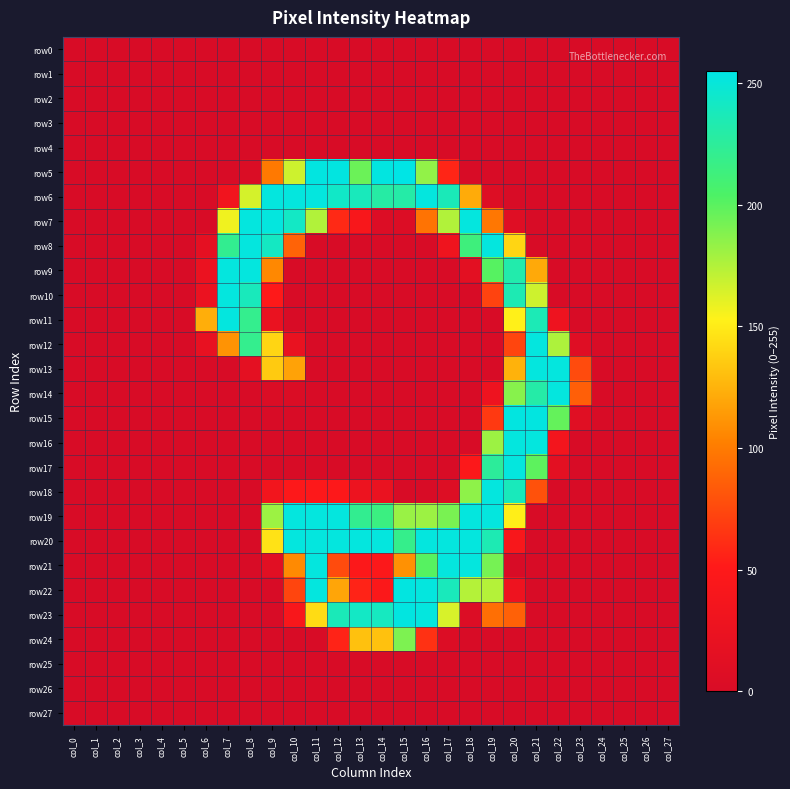

Reading left to right, transcribe all the data shown in this chart.

row0: col_0=0	col_1=0	col_2=0	col_3=0	col_4=0	col_5=0	col_6=0	col_7=0	col_8=0	col_9=0	col_10=0	col_11=0	col_12=0	col_13=0	col_14=0	col_15=0	col_16=0	col_17=0	col_18=0	col_19=0	col_20=0	col_21=0	col_22=0	col_23=0	col_24=0	col_25=0	col_26=0	col_27=0
row1: col_0=0	col_1=0	col_2=0	col_3=0	col_4=0	col_5=0	col_6=0	col_7=0	col_8=0	col_9=0	col_10=0	col_11=0	col_12=0	col_13=0	col_14=0	col_15=0	col_16=0	col_17=0	col_18=0	col_19=0	col_20=0	col_21=0	col_22=0	col_23=0	col_24=0	col_25=0	col_26=0	col_27=0
row2: col_0=0	col_1=0	col_2=0	col_3=0	col_4=0	col_5=0	col_6=0	col_7=0	col_8=0	col_9=0	col_10=0	col_11=0	col_12=0	col_13=0	col_14=0	col_15=0	col_16=0	col_17=0	col_18=0	col_19=0	col_20=0	col_21=0	col_22=0	col_23=0	col_24=0	col_25=0	col_26=0	col_27=0
row3: col_0=0	col_1=0	col_2=0	col_3=0	col_4=0	col_5=0	col_6=0	col_7=0	col_8=0	col_9=0	col_10=0	col_11=0	col_12=0	col_13=0	col_14=0	col_15=0	col_16=0	col_17=0	col_18=0	col_19=0	col_20=0	col_21=0	col_22=0	col_23=0	col_24=0	col_25=0	col_26=0	col_27=0
row4: col_0=0	col_1=0	col_2=0	col_3=0	col_4=0	col_5=0	col_6=0	col_7=0	col_8=0	col_9=0	col_10=0	col_11=0	col_12=0	col_13=0	col_14=0	col_15=0	col_16=0	col_17=0	col_18=0	col_19=0	col_20=0	col_21=0	col_22=0	col_23=0	col_24=0	col_25=0	col_26=0	col_27=0
row5: col_0=0	col_1=0	col_2=0	col_3=0	col_4=0	col_5=0	col_6=0	col_7=0	col_8=3	col_9=99	col_10=167	col_11=253	col_12=253	col_13=195	col_14=253	col_15=255	col_16=184	col_17=57	col_18=0	col_19=0	col_20=0	col_21=0	col_22=0	col_23=0	col_24=0	col_25=0	col_26=0	col_27=0
row6: col_0=0	col_1=0	col_2=0	col_3=0	col_4=0	col_5=0	col_6=0	col_7=33	col_8=165	col_9=252	col_10=252	col_11=252	col_12=243	col_13=238	col_14=229	col_15=230	col_16=252	col_17=237	col_18=122	col_19=7	col_20=0	col_21=0	col_22=0	col_23=0	col_24=0	col_25=0	col_26=0	col_27=0
row7: col_0=0	col_1=0	col_2=0	col_3=0	col_4=0	col_5=0	col_6=0	col_7=157	col_8=252	col_9=252	col_10=242	col_11=175	col_12=59	col_13=42	col_14=5	col_15=5	col_16=96	col_17=175	col_18=252	col_19=98	col_20=9	col_21=0	col_22=0	col_23=0	col_24=0	col_25=0	col_26=0	col_27=0
row8: col_0=0	col_1=0	col_2=0	col_3=0	col_4=0	col_5=0	col_6=17	col_7=221	col_8=252	col_9=241	col_10=88	col_11=0	col_12=0	col_13=0	col_14=0	col_15=0	col_16=0	col_17=30	col_18=213	col_19=252	col_20=140	col_21=0	col_22=0	col_23=0	col_24=0	col_25=0	col_26=0	col_27=0
row9: col_0=0	col_1=0	col_2=0	col_3=0	col_4=0	col_5=0	col_6=25	col_7=252	col_8=252	col_9=106	col_10=0	col_11=0	col_12=0	col_13=0	col_14=0	col_15=0	col_16=0	col_17=0	col_18=14	col_19=201	col_20=232	col_21=121	col_22=0	col_23=0	col_24=0	col_25=0	col_26=0	col_27=0
row10: col_0=0	col_1=0	col_2=0	col_3=0	col_4=0	col_5=0	col_6=25	col_7=252	col_8=238	col_9=51	col_10=0	col_11=0	col_12=0	col_13=0	col_14=0	col_15=0	col_16=0	col_17=0	col_18=0	col_19=72	col_20=235	col_21=167	col_22=0	col_23=0	col_24=0	col_25=0	col_26=0	col_27=0
row11: col_0=0	col_1=0	col_2=0	col_3=0	col_4=0	col_5=0	col_6=123	col_7=252	col_8=220	col_9=24	col_10=0	col_11=0	col_12=0	col_13=0	col_14=0	col_15=0	col_16=0	col_17=0	col_18=0	col_19=0	col_20=152	col_21=236	col_22=29	col_23=0	col_24=0	col_25=0	col_26=0	col_27=0
row12: col_0=0	col_1=0	col_2=0	col_3=0	col_4=0	col_5=0	col_6=21	col_7=111	col_8=220	col_9=140	col_10=23	col_11=0	col_12=0	col_13=0	col_14=0	col_15=0	col_16=0	col_17=0	col_18=0	col_19=0	col_20=73	col_21=252	col_22=176	col_23=9	col_24=0	col_25=0	col_26=0	col_27=0
row13: col_0=0	col_1=0	col_2=0	col_3=0	col_4=0	col_5=0	col_6=0	col_7=0	col_8=16	col_9=135	col_10=118	col_11=0	col_12=0	col_13=0	col_14=0	col_15=0	col_16=0	col_17=0	col_18=0	col_19=0	col_20=125	col_21=252	col_22=252	col_23=76	col_24=0	col_25=0	col_26=0	col_27=0
row14: col_0=0	col_1=0	col_2=0	col_3=0	col_4=0	col_5=0	col_6=0	col_7=0	col_8=0	col_9=3	col_10=3	col_11=0	col_12=0	col_13=0	col_14=0	col_15=0	col_16=0	col_17=0	col_18=0	col_19=29	col_20=187	col_21=230	col_22=252	col_23=86	col_24=0	col_25=0	col_26=0	col_27=0
row15: col_0=0	col_1=0	col_2=0	col_3=0	col_4=0	col_5=0	col_6=0	col_7=0	col_8=0	col_9=0	col_10=0	col_11=0	col_12=0	col_13=0	col_14=0	col_15=0	col_16=0	col_17=0	col_18=0	col_19=67	col_20=253	col_21=253	col_22=197	col_23=11	col_24=0	col_25=0	col_26=0	col_27=0
row16: col_0=0	col_1=0	col_2=0	col_3=0	col_4=0	col_5=0	col_6=0	col_7=0	col_8=0	col_9=0	col_10=0	col_11=0	col_12=0	col_13=0	col_14=0	col_15=0	col_16=0	col_17=0	col_18=0	col_19=181	col_20=252	col_21=252	col_22=36	col_23=0	col_24=0	col_25=0	col_26=0	col_27=0
row17: col_0=0	col_1=0	col_2=0	col_3=0	col_4=0	col_5=0	col_6=0	col_7=0	col_8=0	col_9=0	col_10=0	col_11=0	col_12=0	col_13=0	col_14=0	col_15=0	col_16=0	col_17=0	col_18=48	col_19=225	col_20=252	col_21=199	col_22=14	col_23=0	col_24=0	col_25=0	col_26=0	col_27=0
row18: col_0=0	col_1=0	col_2=0	col_3=0	col_4=0	col_5=0	col_6=0	col_7=0	col_8=0	col_9=35	col_10=49	col_11=49	col_12=49	col_13=28	col_14=24	col_15=0	col_16=0	col_17=7	col_18=185	col_19=252	col_20=238	col_21=79	col_22=0	col_23=0	col_24=0	col_25=0	col_26=0	col_27=0
row19: col_0=0	col_1=0	col_2=0	col_3=0	col_4=0	col_5=0	col_6=0	col_7=0	col_8=0	col_9=181	col_10=252	col_11=252	col_12=252	col_13=221	col_14=215	col_15=182	col_16=181	col_17=191	col_18=252	col_19=252	col_20=151	col_21=0	col_22=0	col_23=0	col_24=0	col_25=0	col_26=0	col_27=0
row20: col_0=0	col_1=0	col_2=0	col_3=0	col_4=0	col_5=0	col_6=0	col_7=0	col_8=0	col_9=146	col_10=252	col_11=252	col_12=252	col_13=252	col_14=252	col_15=219	col_16=252	col_17=252	col_18=252	col_19=235	col_20=43	col_21=0	col_22=0	col_23=0	col_24=0	col_25=0	col_26=0	col_27=0
row21: col_0=0	col_1=0	col_2=0	col_3=0	col_4=0	col_5=0	col_6=0	col_7=0	col_8=0	col_9=12	col_10=107	col_11=252	col_12=76	col_13=48	col_14=48	col_15=110	col_16=201	col_17=252	col_18=252	col_19=192	col_20=0	col_21=0	col_22=0	col_23=0	col_24=0	col_25=0	col_26=0	col_27=0
row22: col_0=0	col_1=0	col_2=0	col_3=0	col_4=0	col_5=0	col_6=0	col_7=0	col_8=0	col_9=0	col_10=73	col_11=252	col_12=119	col_13=56	col_14=47	col_15=253	col_16=252	col_17=238	col_18=174	col_19=174	col_20=29	col_21=0	col_22=0	col_23=0	col_24=0	col_25=0	col_26=0	col_27=0
row23: col_0=0	col_1=0	col_2=0	col_3=0	col_4=0	col_5=0	col_6=0	col_7=0	col_8=0	col_9=0	col_10=42	col_11=143	col_12=237	col_13=242	col_14=240	col_15=253	col_16=252	col_17=164	col_18=5	col_19=94	col_20=87	col_21=0	col_22=0	col_23=0	col_24=0	col_25=0	col_26=0	col_27=0
row24: col_0=0	col_1=0	col_2=0	col_3=0	col_4=0	col_5=0	col_6=0	col_7=0	col_8=0	col_9=0	col_10=0	col_11=0	col_12=56	col_13=131	col_14=131	col_15=190	col_16=63	col_17=5	col_18=0	col_19=0	col_20=0	col_21=0	col_22=0	col_23=0	col_24=0	col_25=0	col_26=0	col_27=0
row25: col_0=0	col_1=0	col_2=0	col_3=0	col_4=0	col_5=0	col_6=0	col_7=0	col_8=0	col_9=0	col_10=0	col_11=0	col_12=0	col_13=0	col_14=0	col_15=0	col_16=0	col_17=0	col_18=0	col_19=0	col_20=0	col_21=0	col_22=0	col_23=0	col_24=0	col_25=0	col_26=0	col_27=0
row26: col_0=0	col_1=0	col_2=0	col_3=0	col_4=0	col_5=0	col_6=0	col_7=0	col_8=0	col_9=0	col_10=0	col_11=0	col_12=0	col_13=0	col_14=0	col_15=0	col_16=0	col_17=0	col_18=0	col_19=0	col_20=0	col_21=0	col_22=0	col_23=0	col_24=0	col_25=0	col_26=0	col_27=0
row27: col_0=0	col_1=0	col_2=0	col_3=0	col_4=0	col_5=0	col_6=0	col_7=0	col_8=0	col_9=0	col_10=0	col_11=0	col_12=0	col_13=0	col_14=0	col_15=0	col_16=0	col_17=0	col_18=0	col_19=0	col_20=0	col_21=0	col_22=0	col_23=0	col_24=0	col_25=0	col_26=0	col_27=0